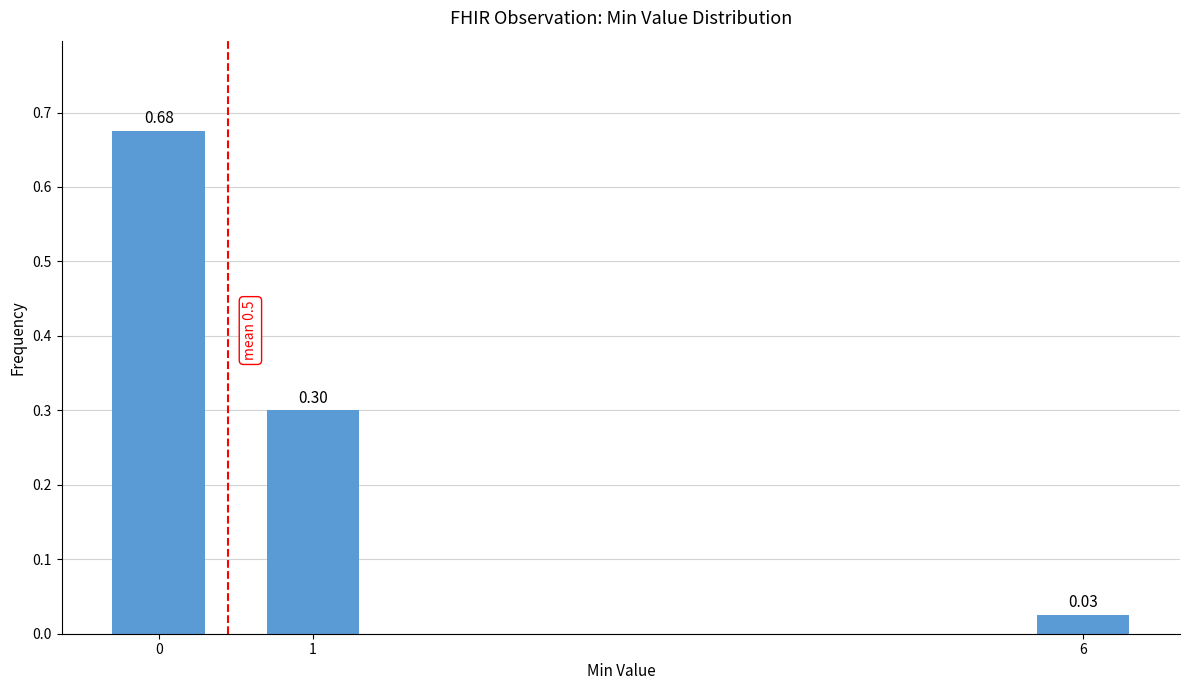

What is the sum of all values?

1.0